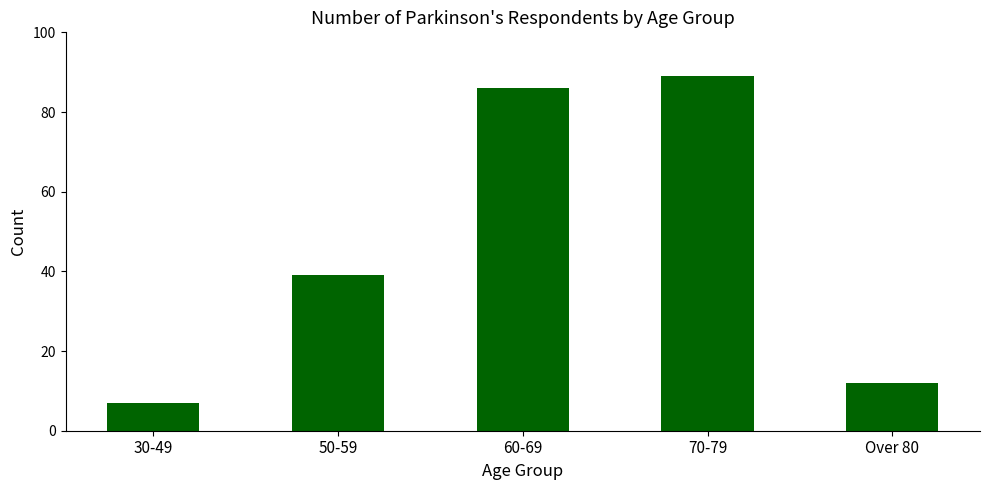

What is the sum of all values?

233